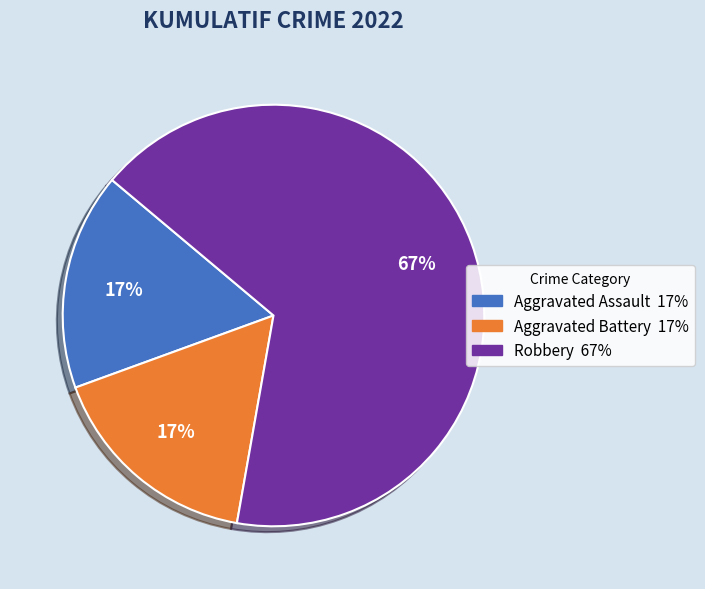

What percentage is the Aggravated Battery slice, to the nearest percent?

17%